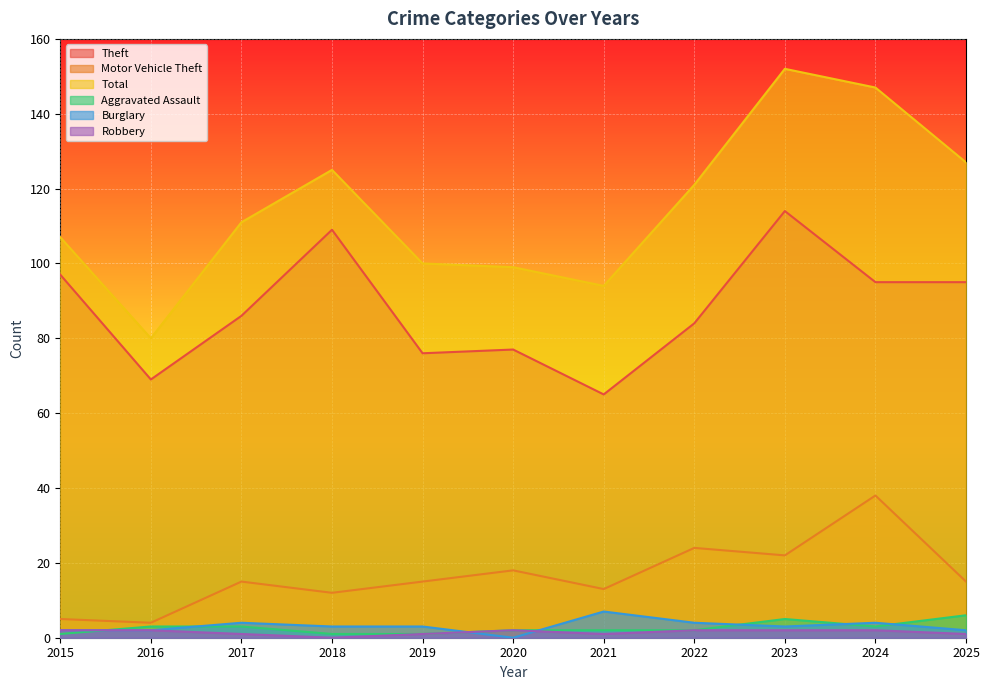

True or false: Theft and Aggravated Assault cross at least once.

False